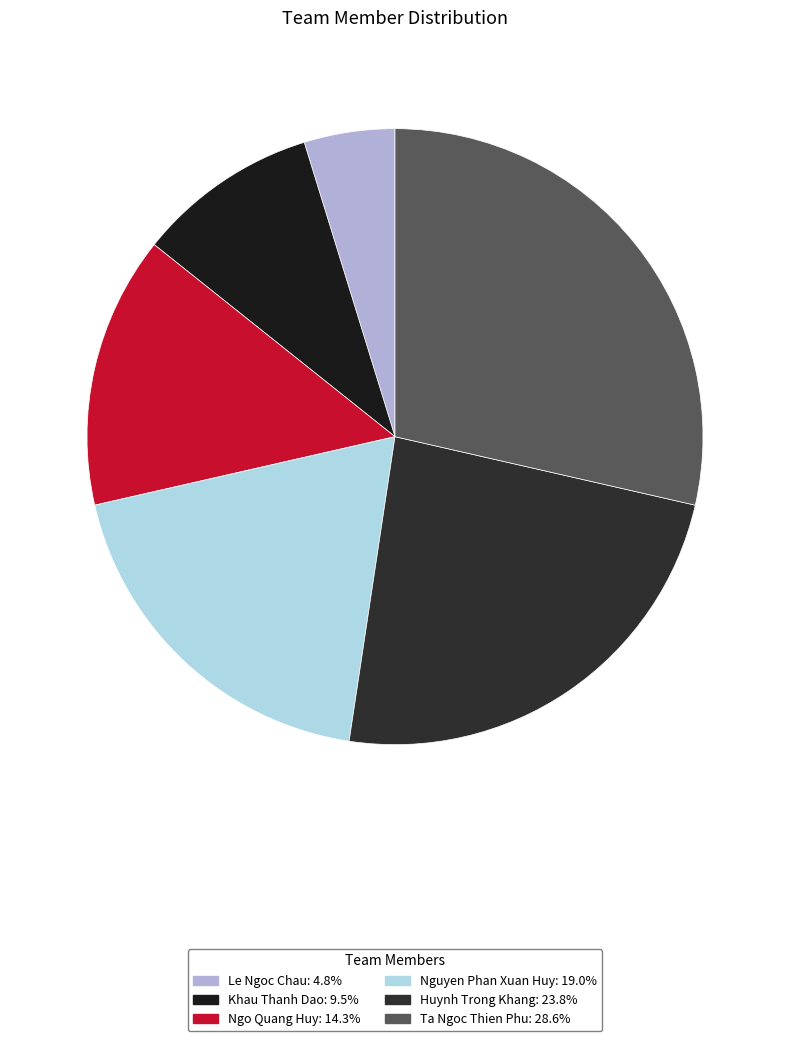

How much of the chart is everything except Nguyen Phan Xuan Huy?

81.0%